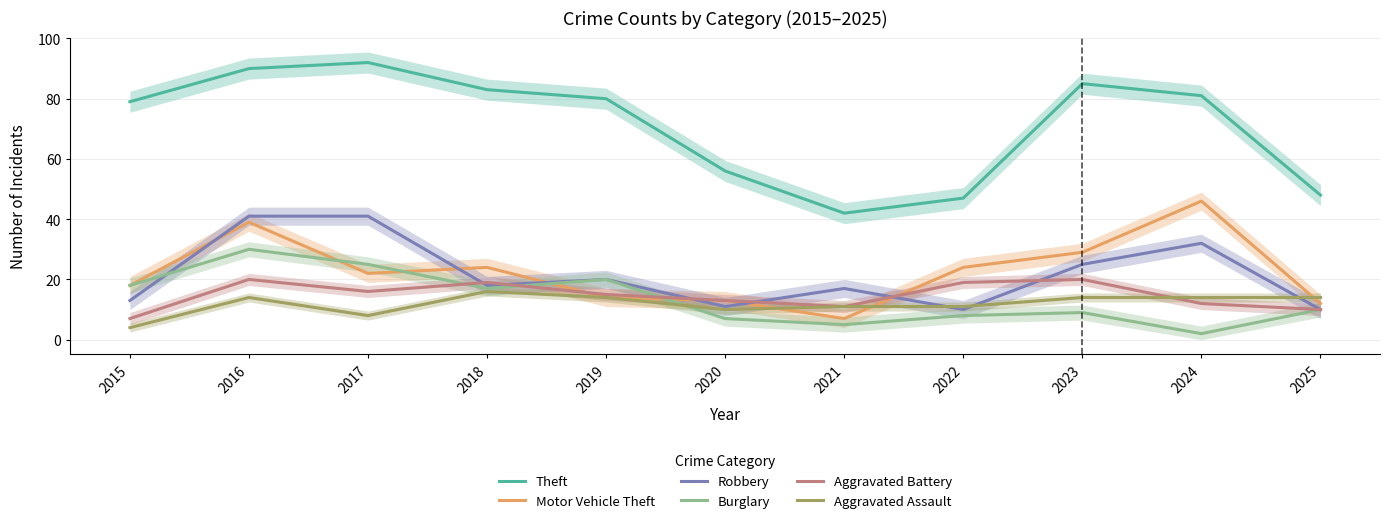

True or false: Aggravated Battery and Theft intersect in this chart.

False